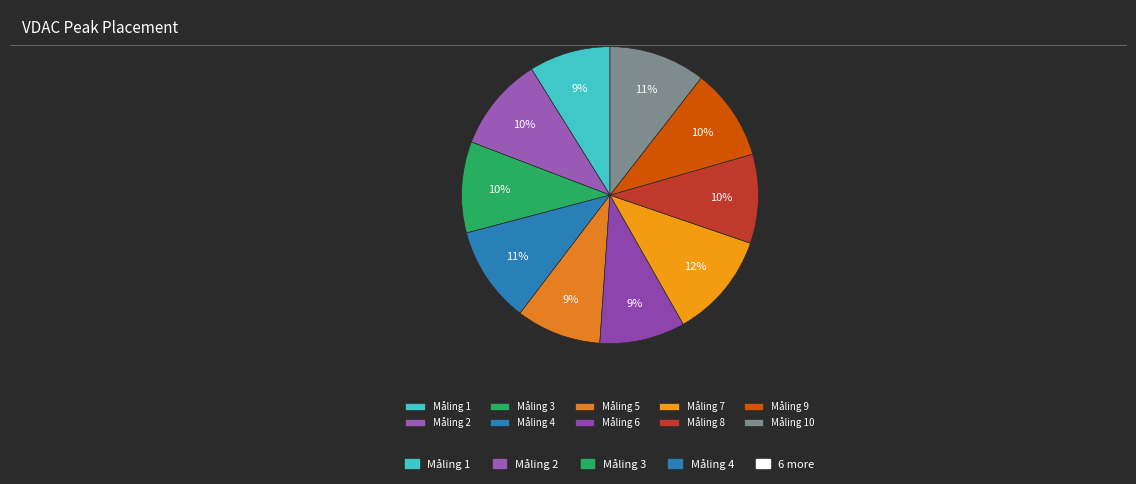

How many segments does this pie chart have?

10